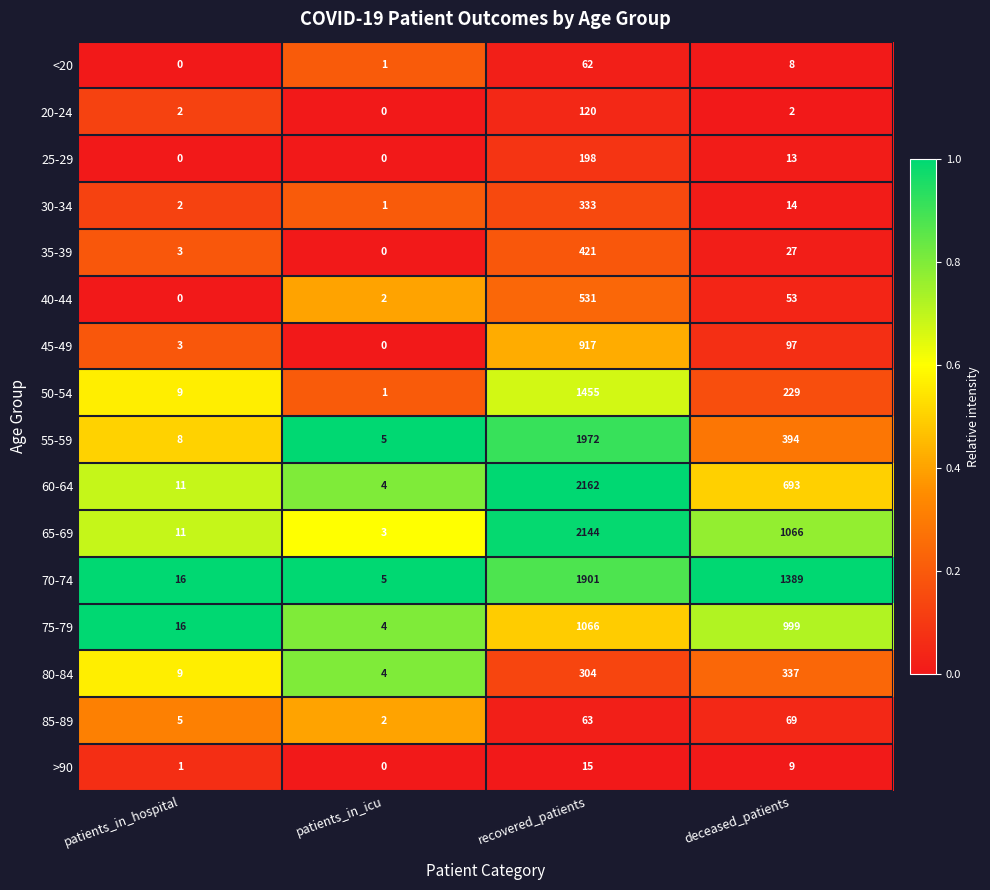

Rank the categories by <20 value from lowest to highest.

patients_in_hospital, patients_in_icu, deceased_patients, recovered_patients